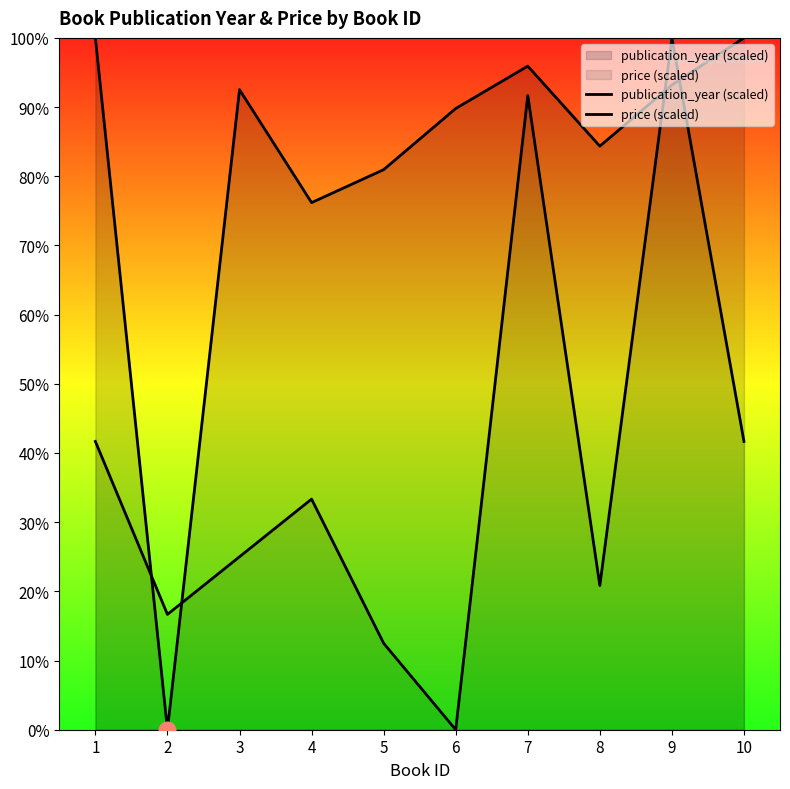

How many times do price (scaled) and publication_year (scaled) cross each other?

4